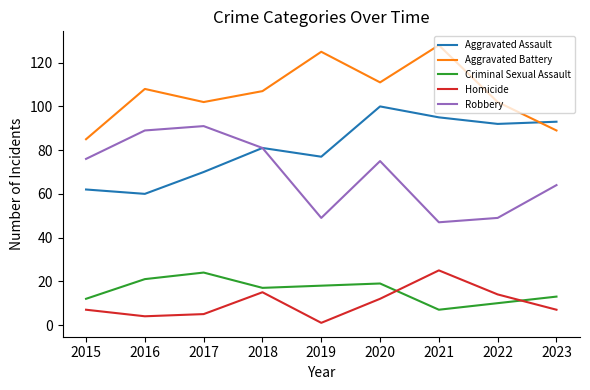

Which series changed the most between 2016 and 2018?

Aggravated Assault